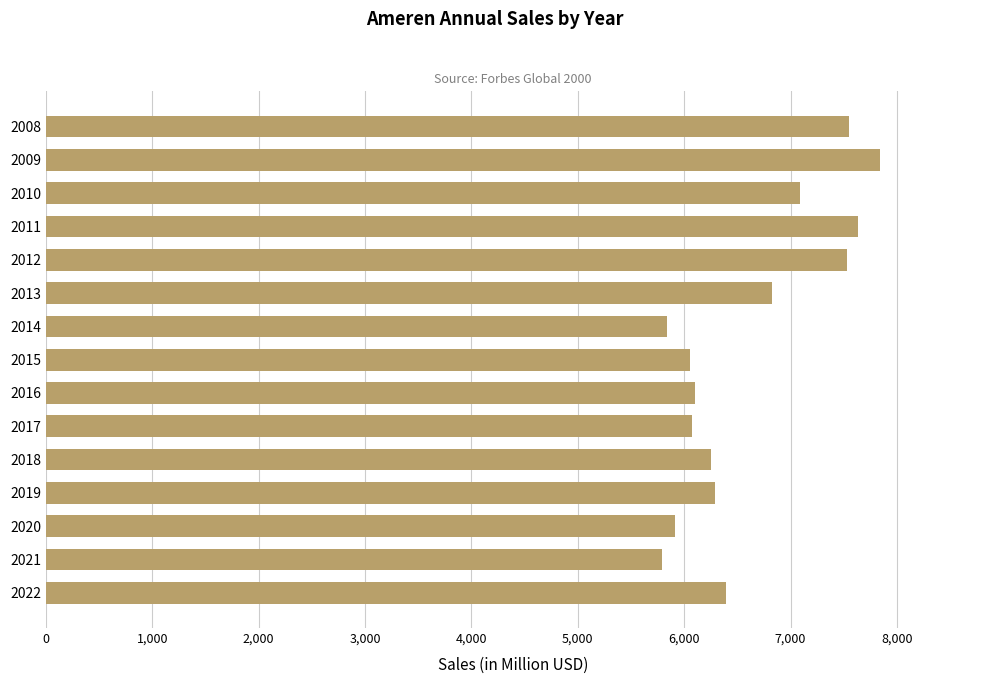

What is the sum of all values?

99179